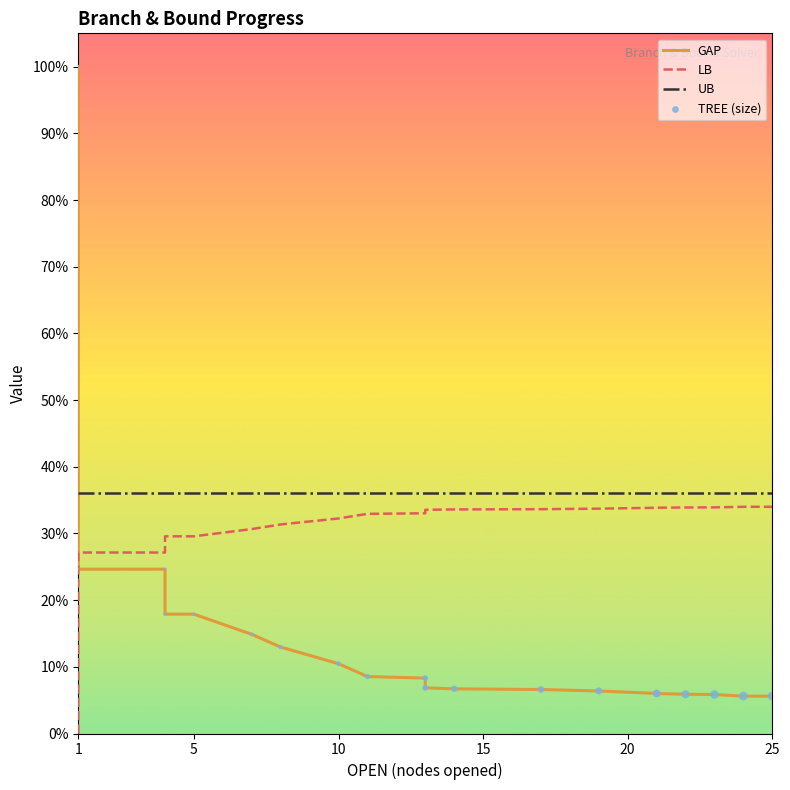

Which series reaches the maximum Y coordinate?

GAP